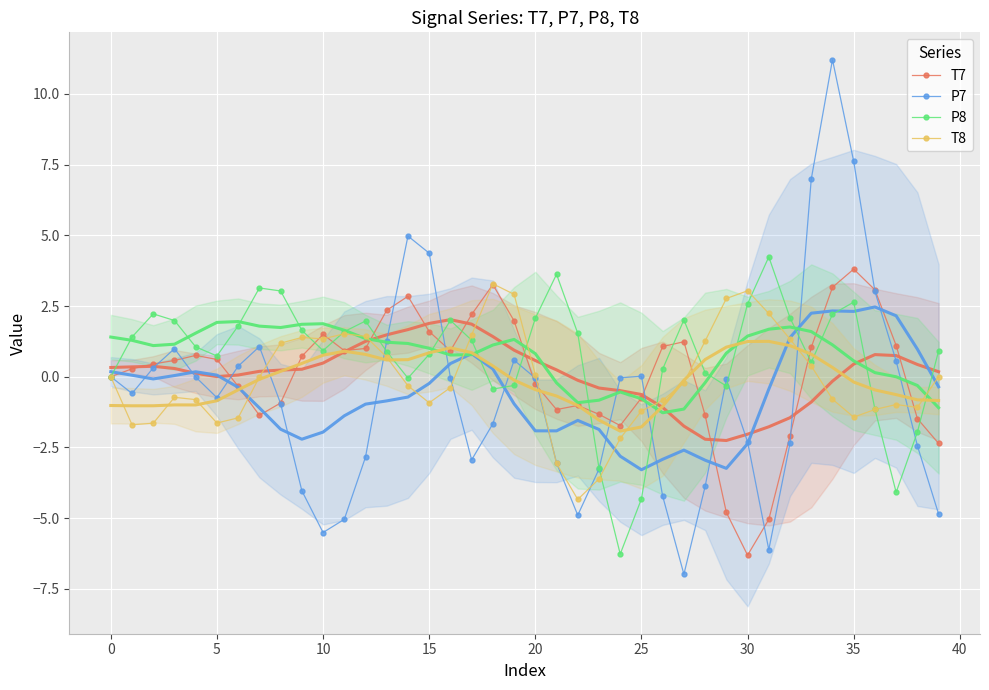

What is the average value of the P7 series?

-0.6